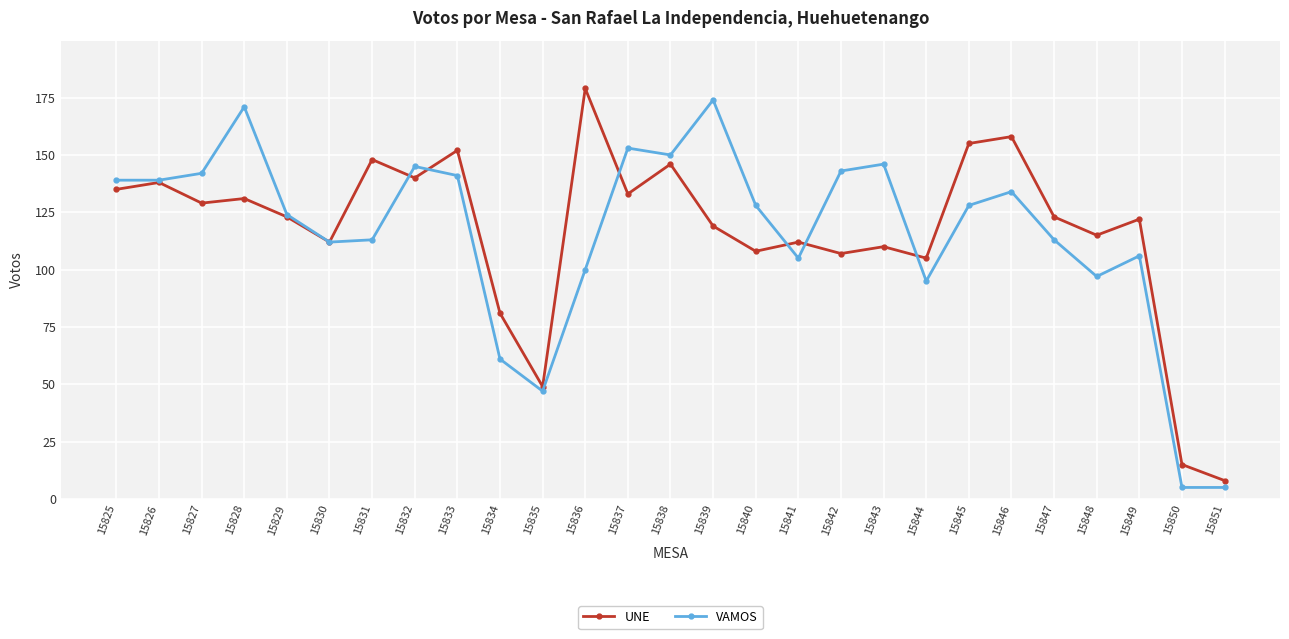

How many categories are shown in the chart?

27